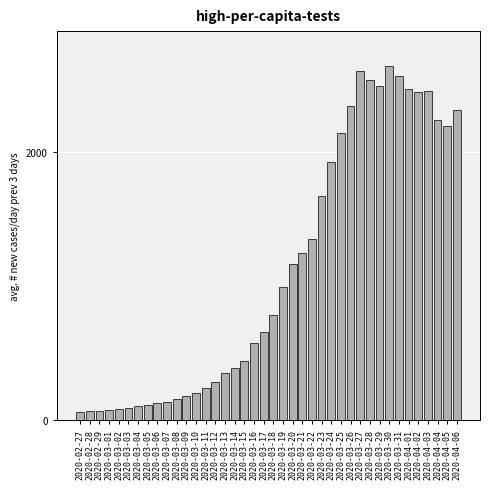

Which has a higher value, 2020-03-25 or 2020-02-28?

2020-03-25